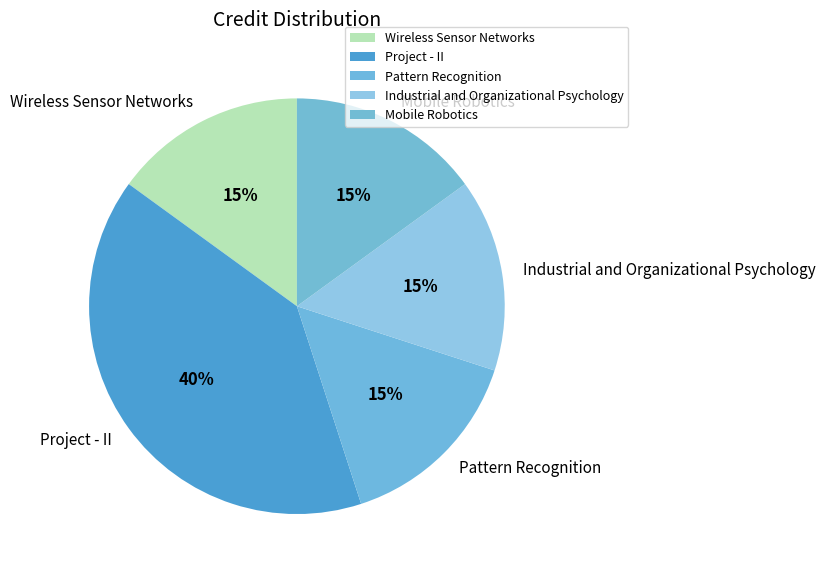

Count the number of slices in the pie.

5